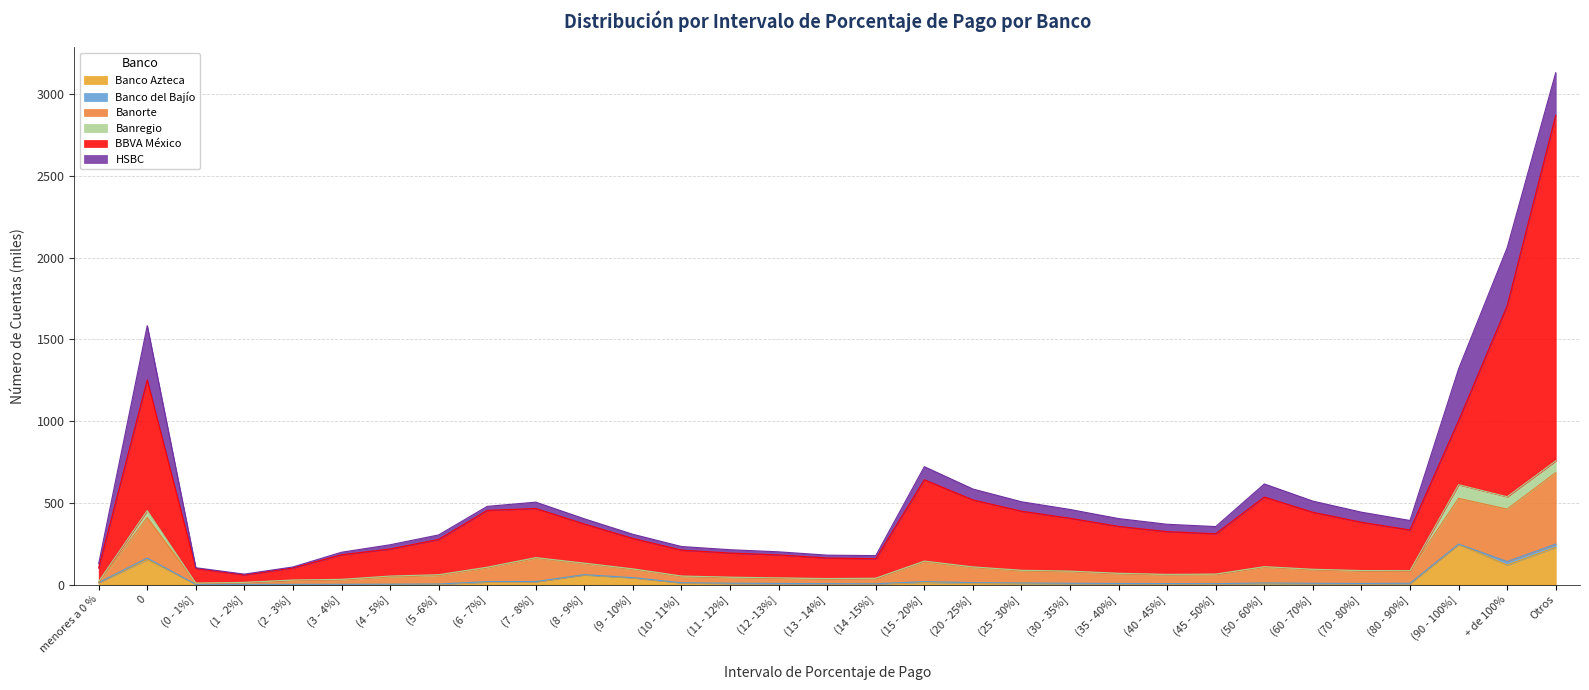

True or false: BBVA México and Banorte cross at least once.

False